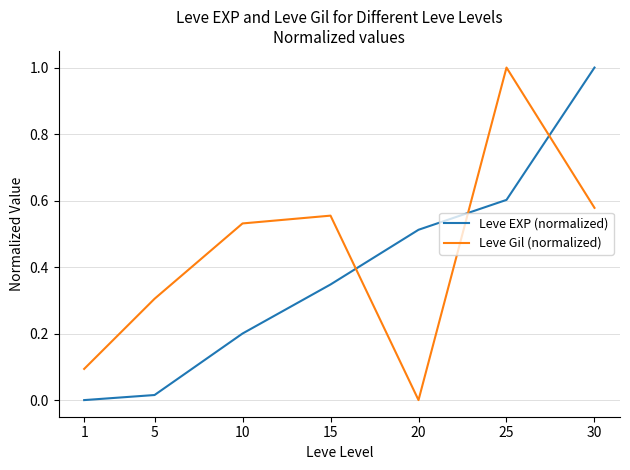

Between 1 and 15, which series saw the biggest shift?

Leve Gil (normalized)